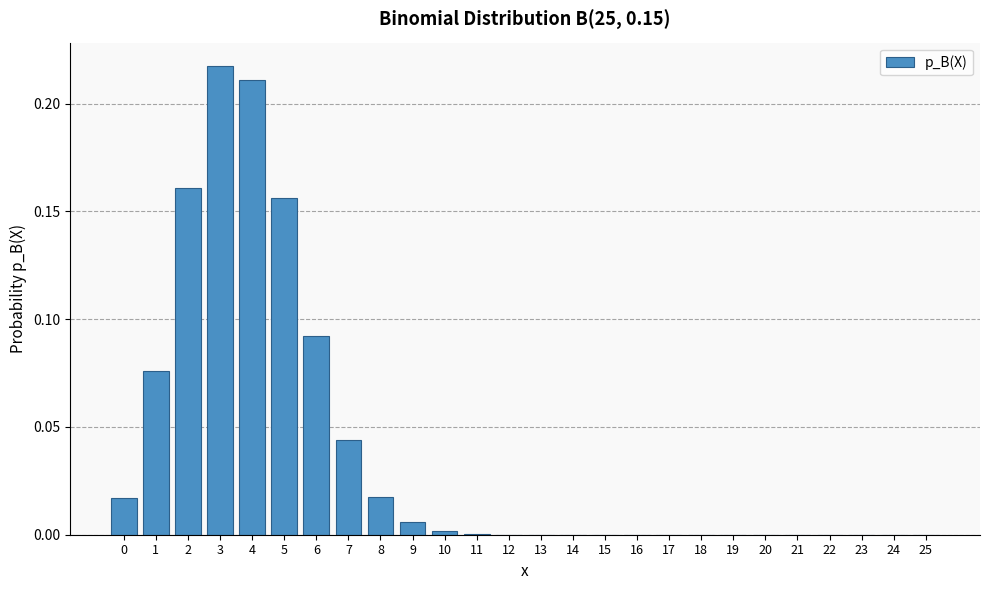

Which category has the highest value across all series?

3